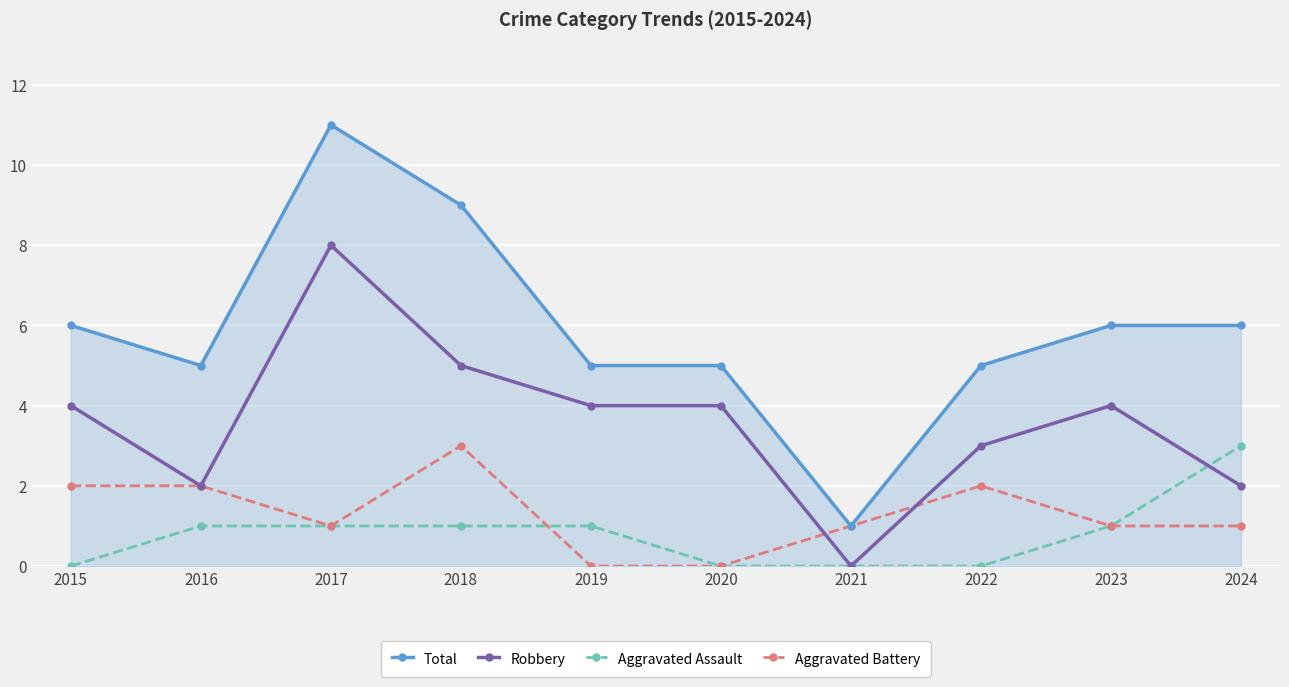

Is the value of Total at 2018 greater than the value of Aggravated Battery at 2022?

Yes